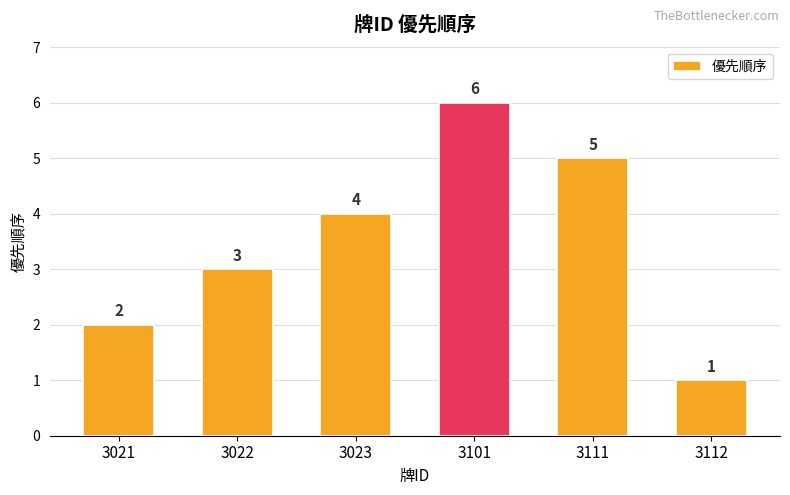

How many values are between 2 and 5?

4